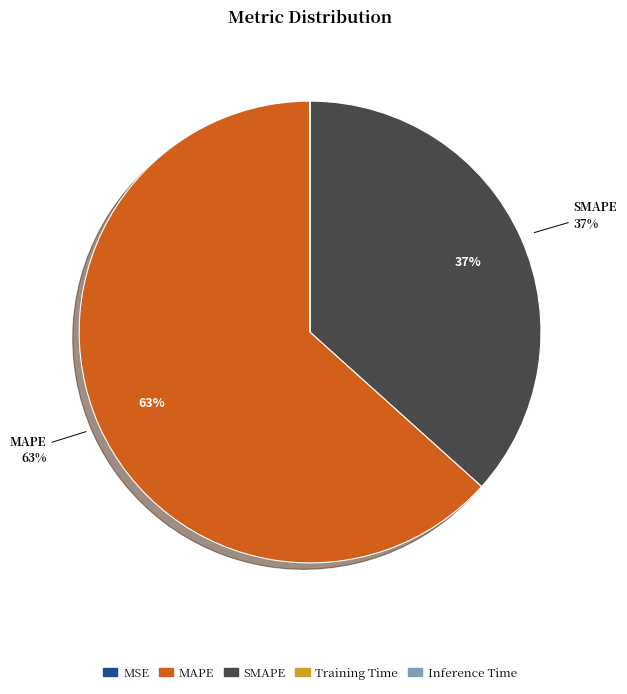

To the nearest percent, what is the difference between the largest and smallest slice percentages?

63%